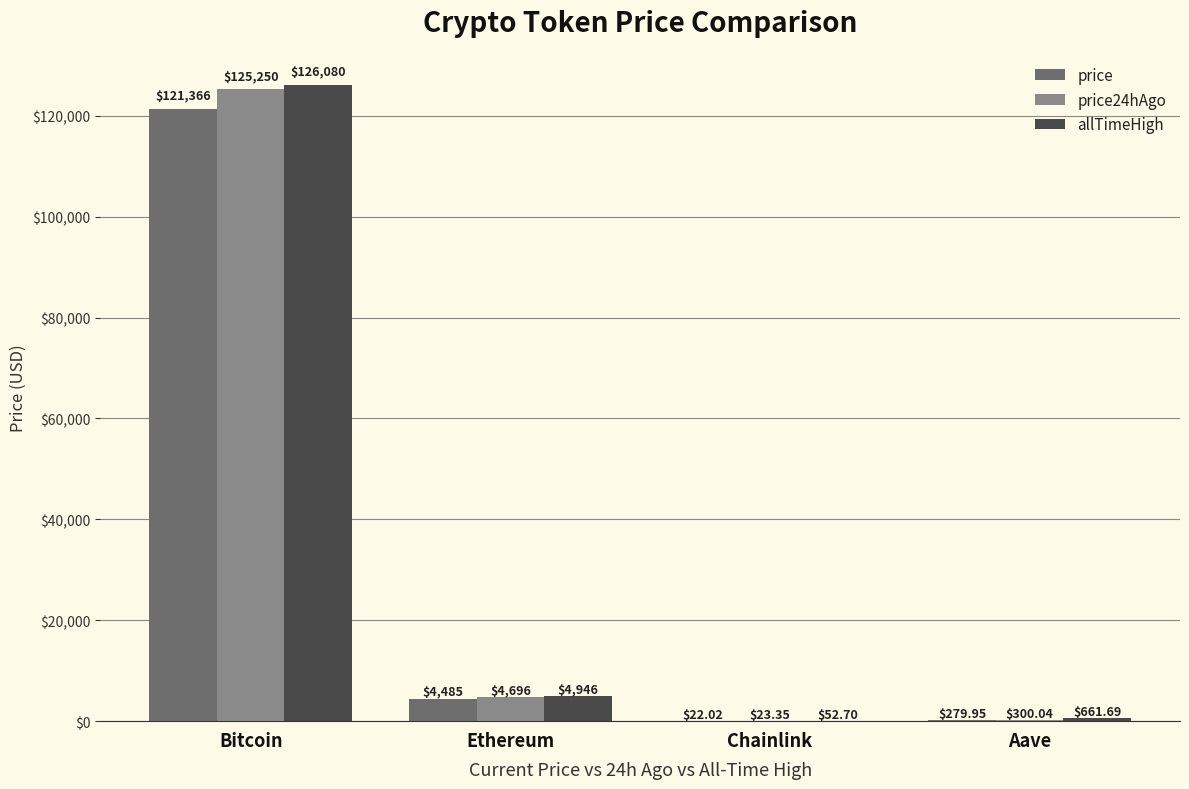

What is the sum of the price24hAgo values at Aave and Bitcoin?

125550.0